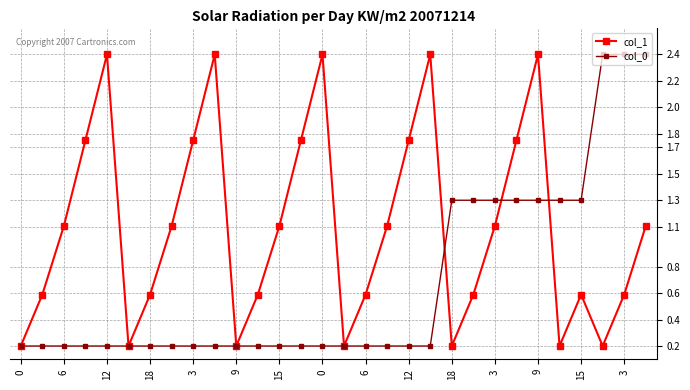

How many interior local valleys does the col_1 series have?

6